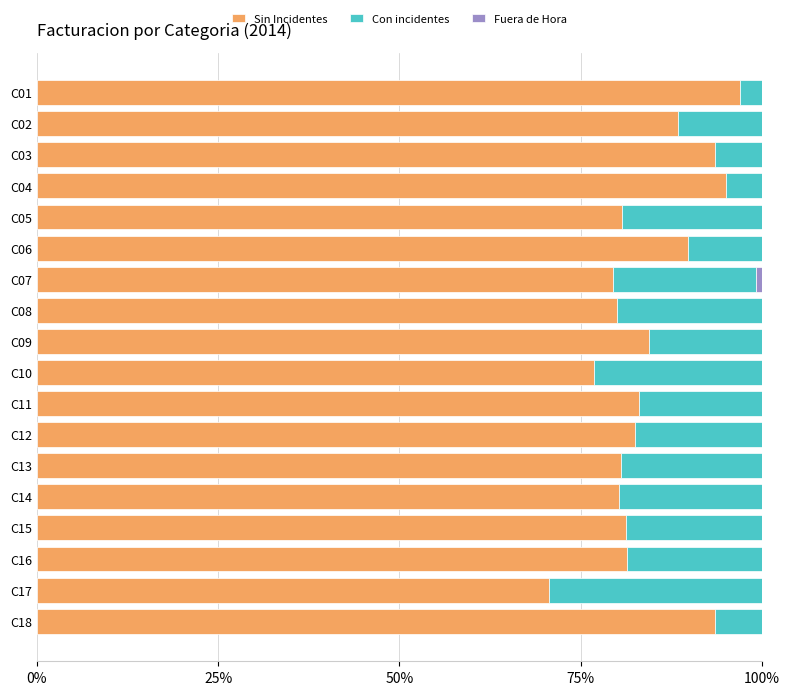

How many groups of bars are there?

18